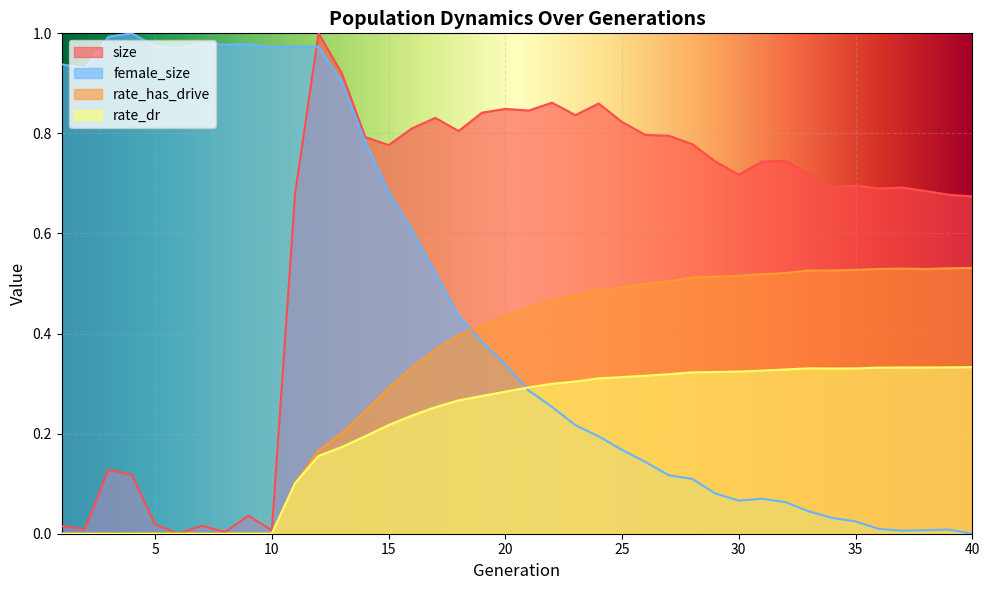

What is the difference between the size values at 4 and 15?

0.7